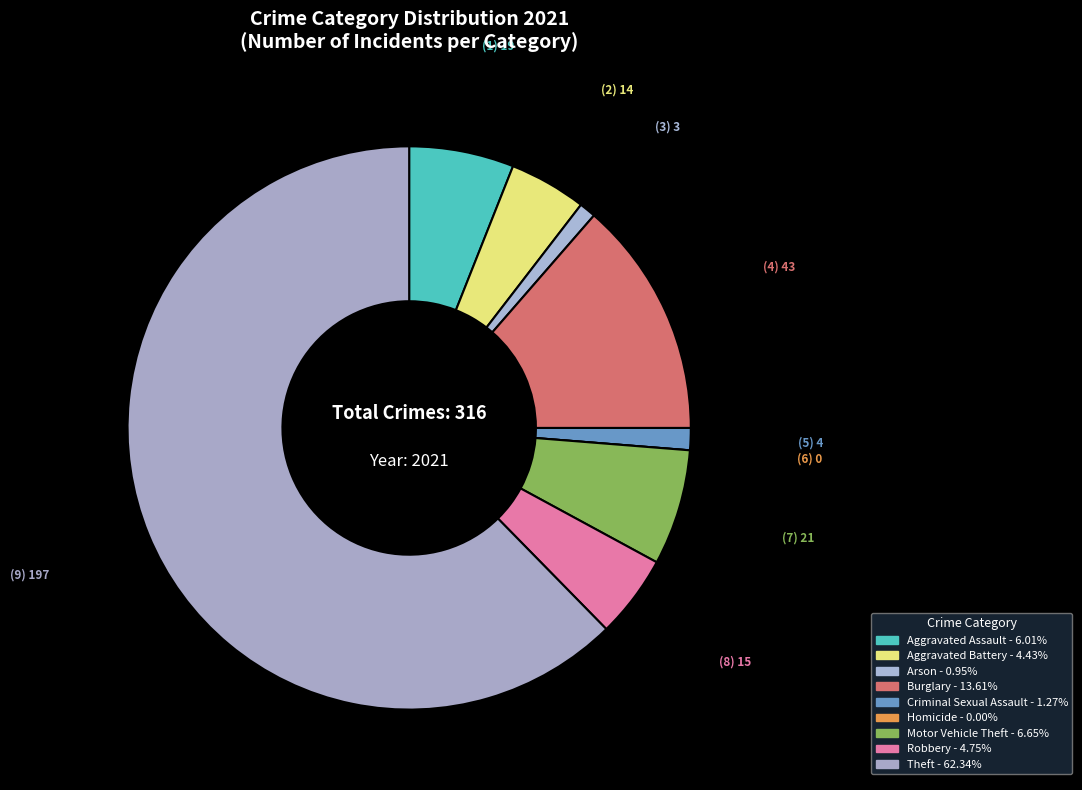

To the nearest percent, what portion does Criminal Sexual Assault represent?

1%